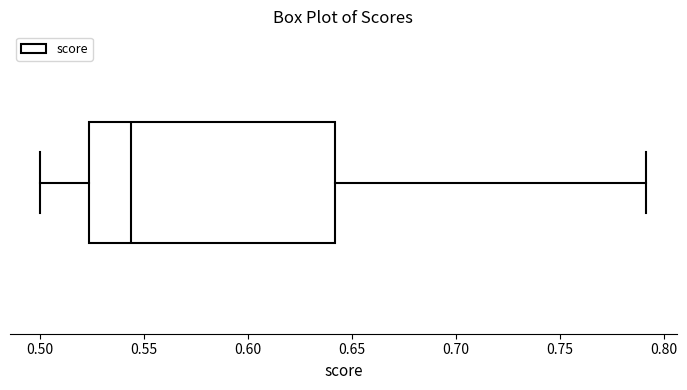

Read this box plot against the x-axis: the position of the median line, the range covered by the box, and the ends of both whiskers. The values are not printed on the chart, so give them approximately, as read against the axis.

median 0.545, box 0.525 to 0.640, whiskers 0.500 to 0.790